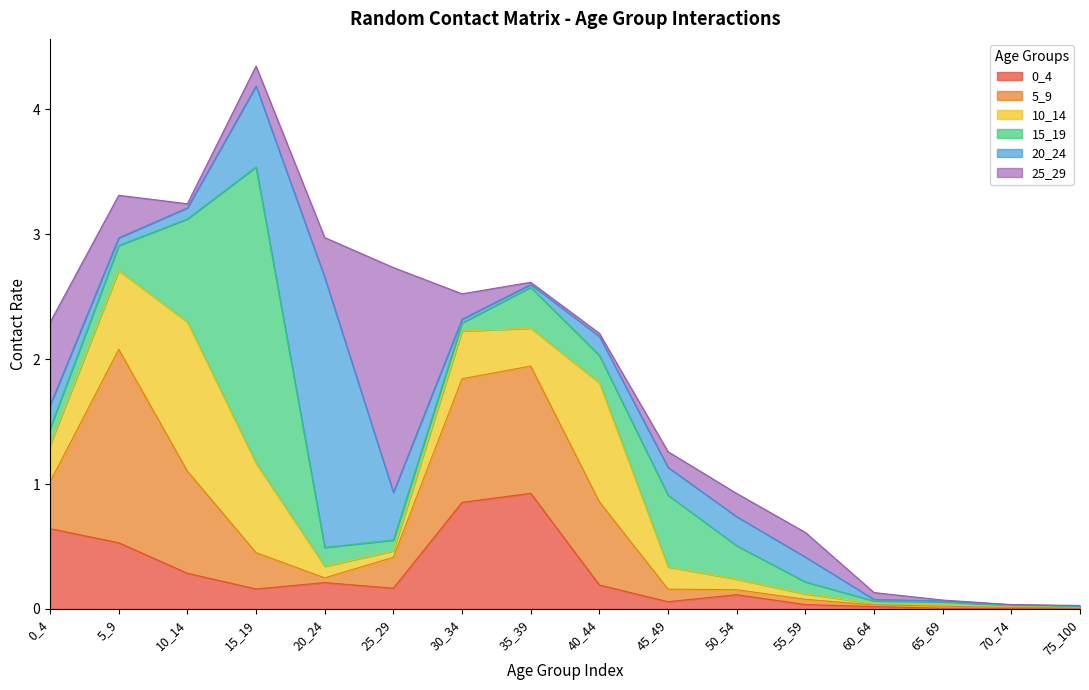

Does the chart display data point markers on the line(s)?

No